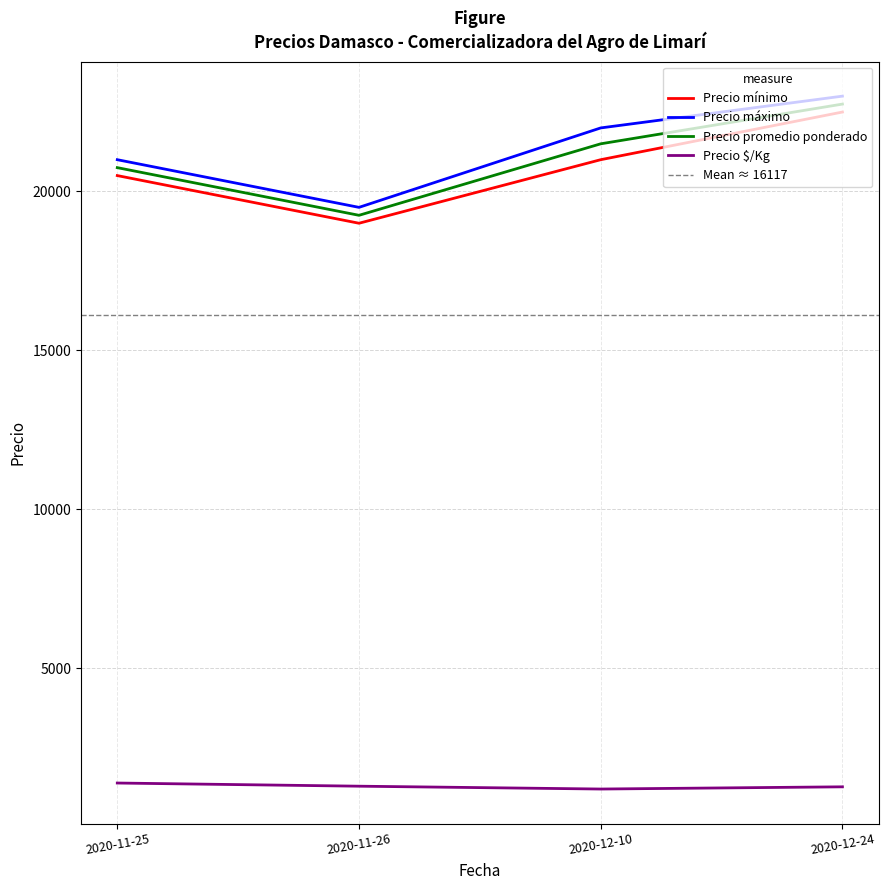

Does the chart display data point markers on the line(s)?

No